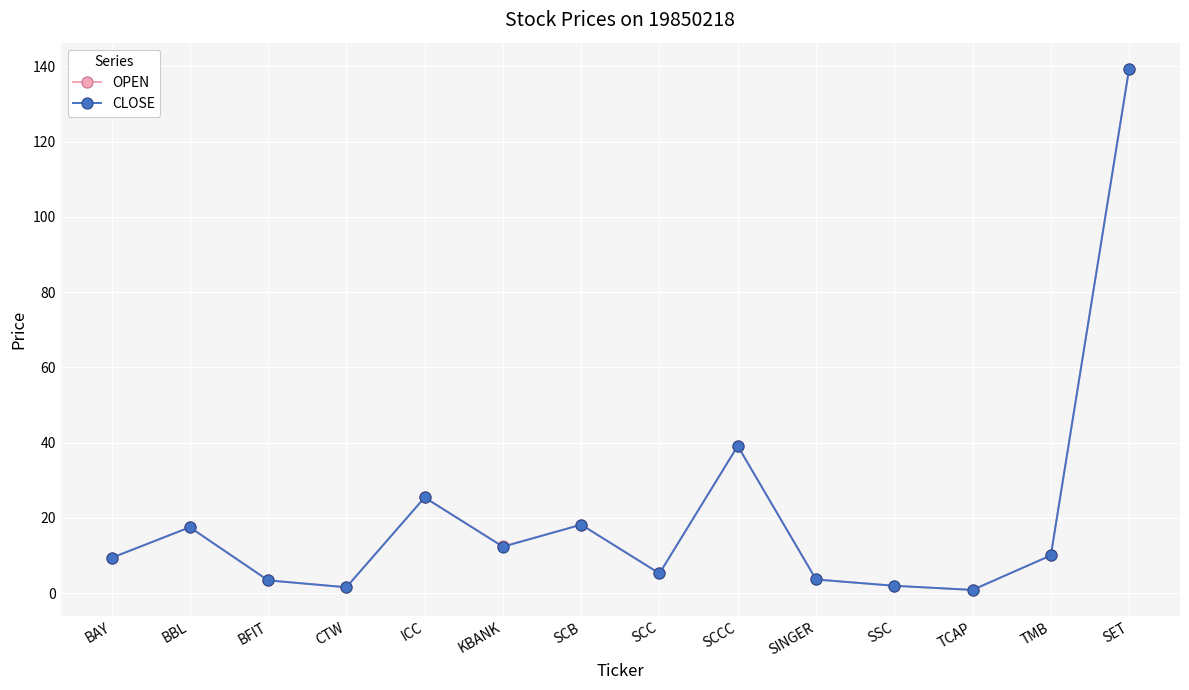

What is the sum of all CLOSE values?

287.7